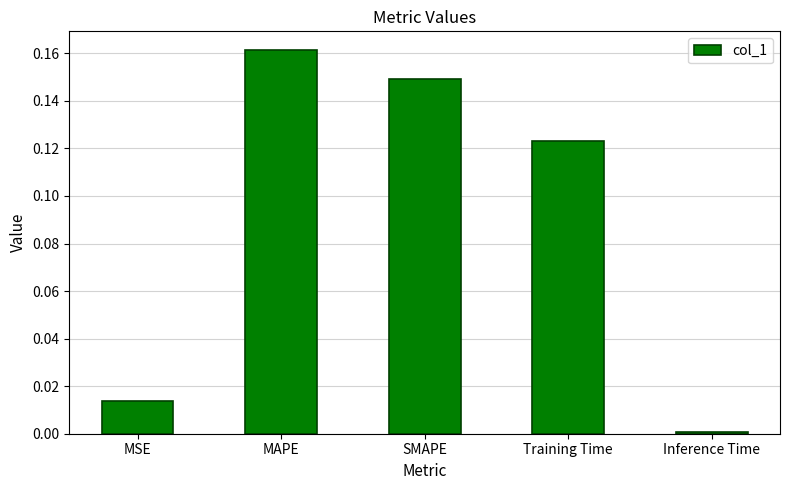

The value at Training Time is 0.2. True or false?

False